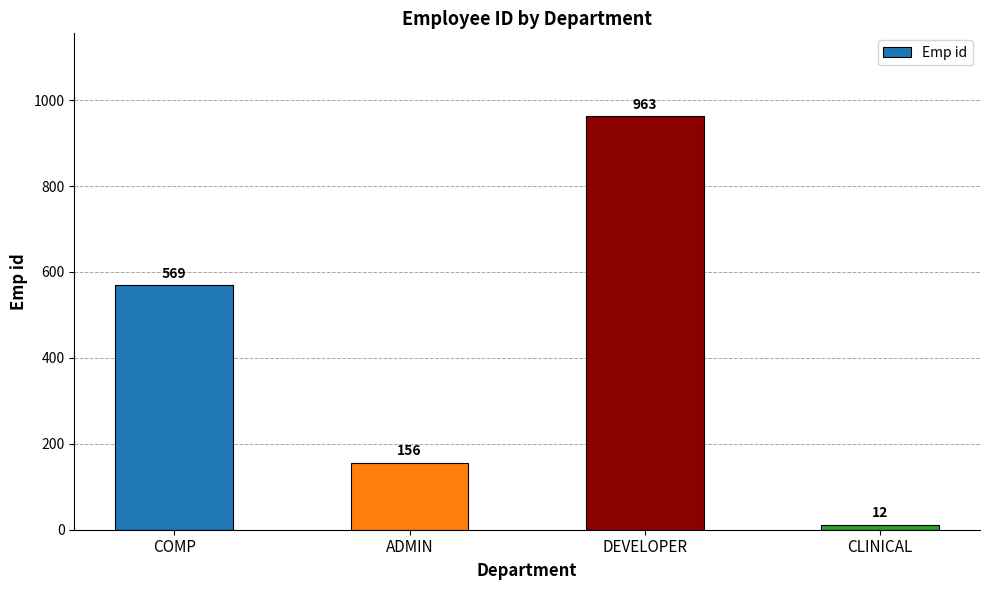

Reading left to right, transcribe all the data shown in this chart.

569	156	963	12